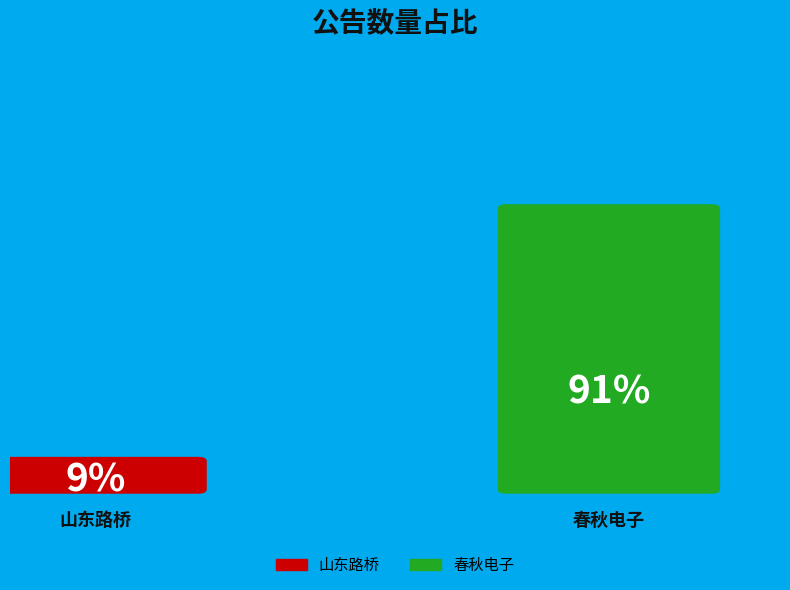

What percentage is the 春秋电子 slice, to the nearest percent?

91%